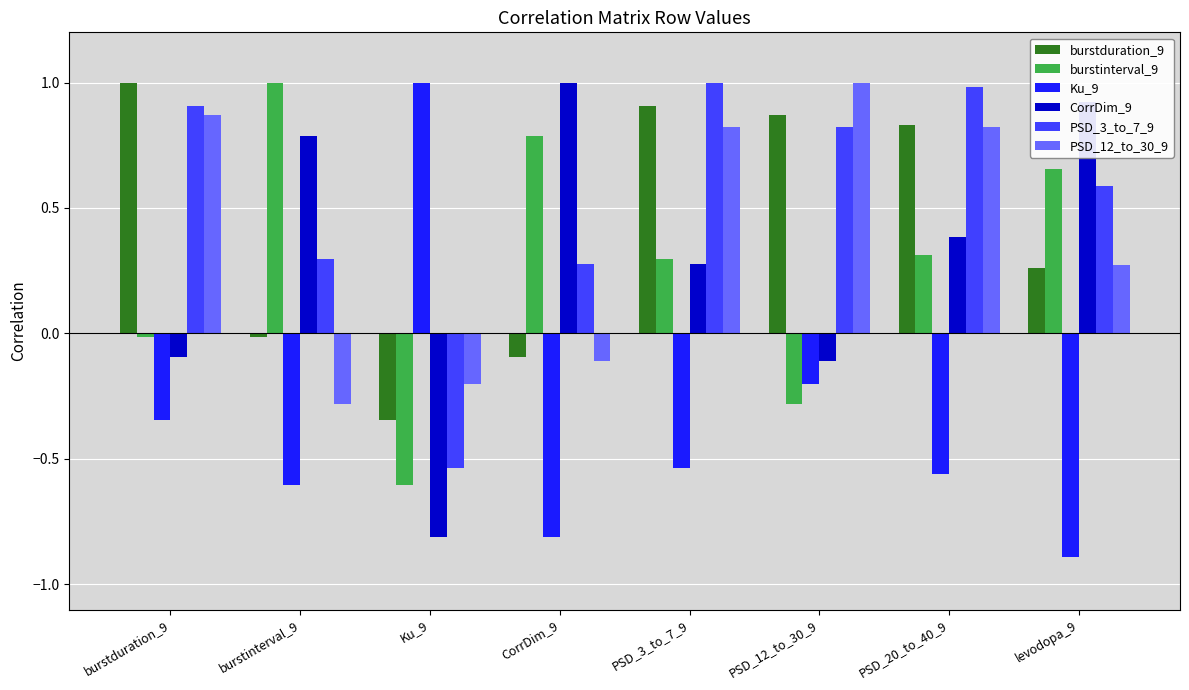

What are all the series names shown in the legend?

burstduration_9, burstinterval_9, Ku_9, CorrDim_9, PSD_3_to_7_9, PSD_12_to_30_9